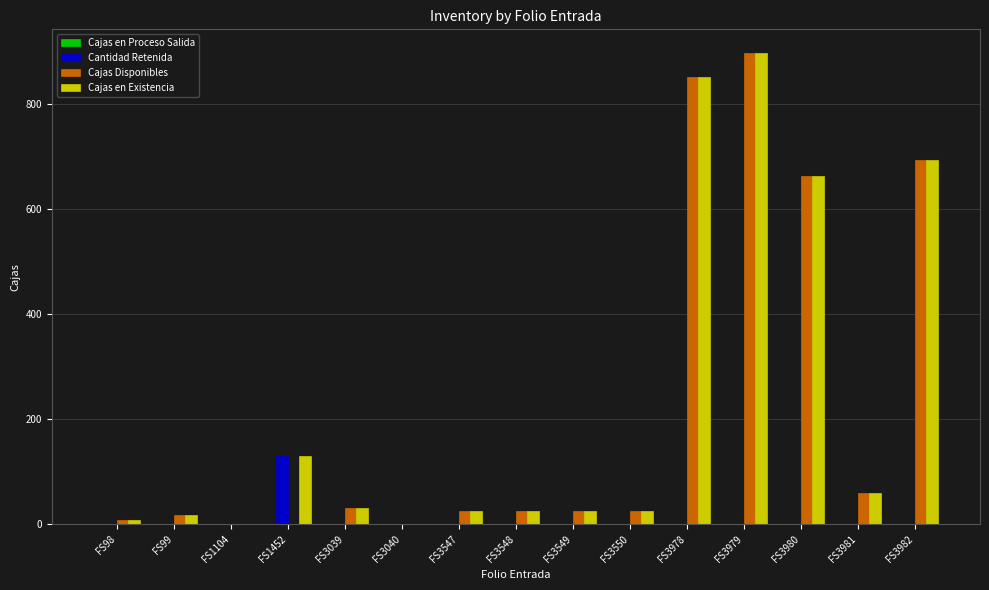

Which category has the highest value in the Cantidad Retenida series?

FS1452